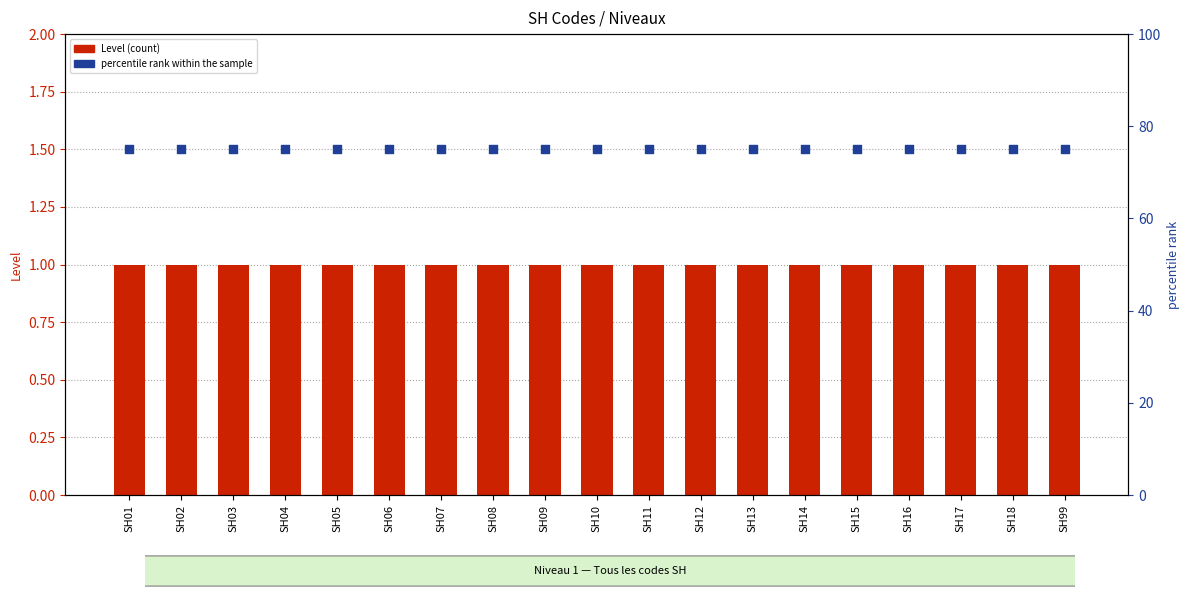

Is the value of Level at SH15 greater than the value of percentile rank within the sample at SH13?

No